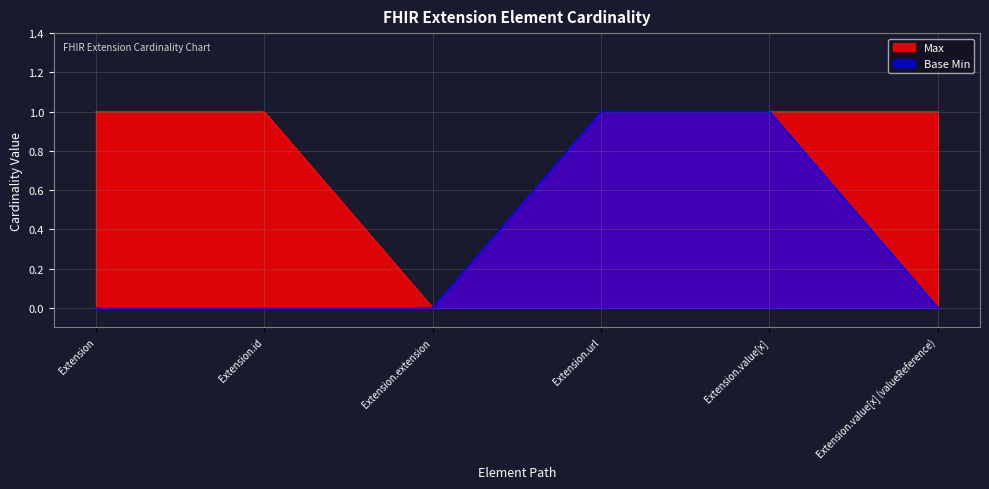

Which category has the lowest value across all series?

Extension.extension